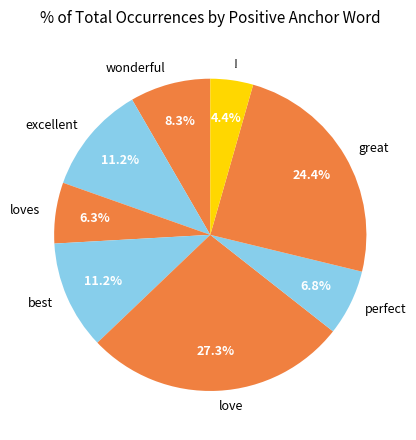

Which has a higher value, wonderful or !?

wonderful